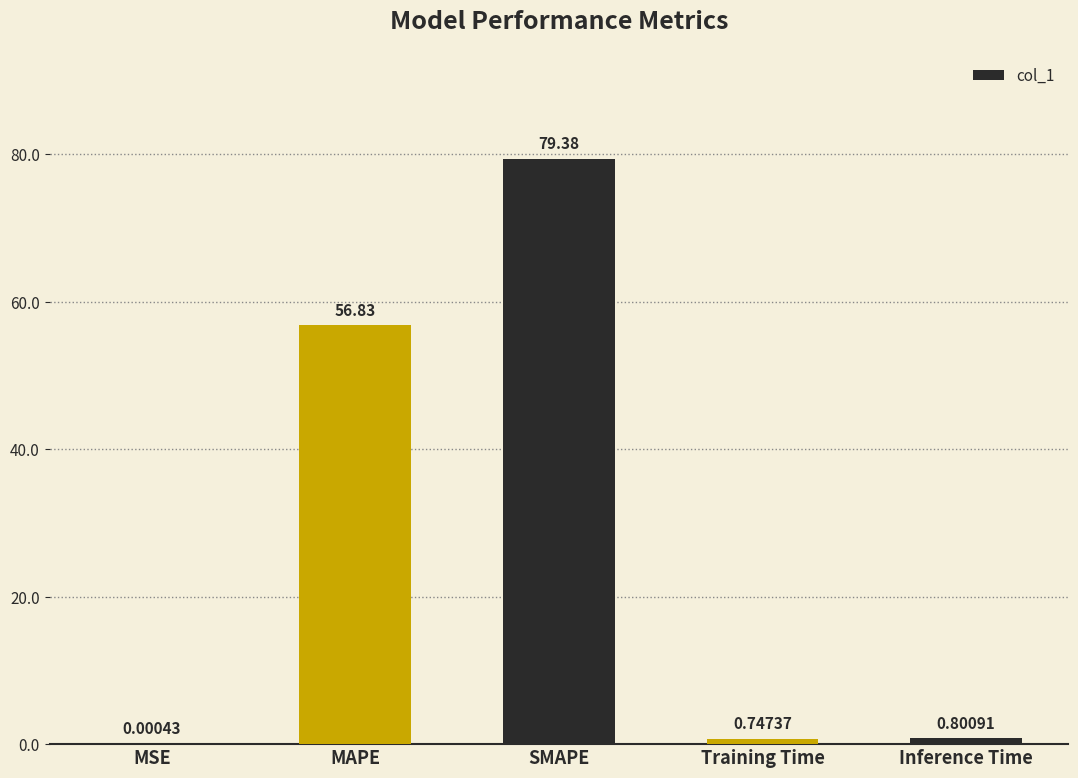

What is the maximum value shown in the chart?

79.4